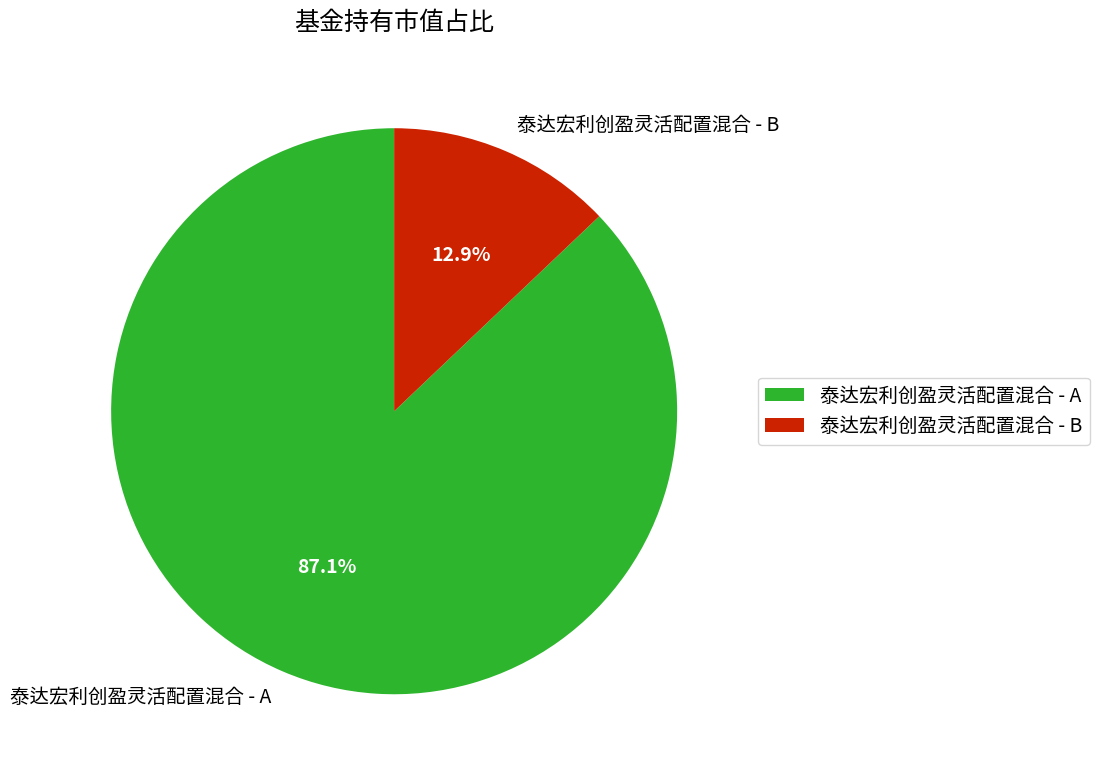

Count the number of slices in the pie.

2